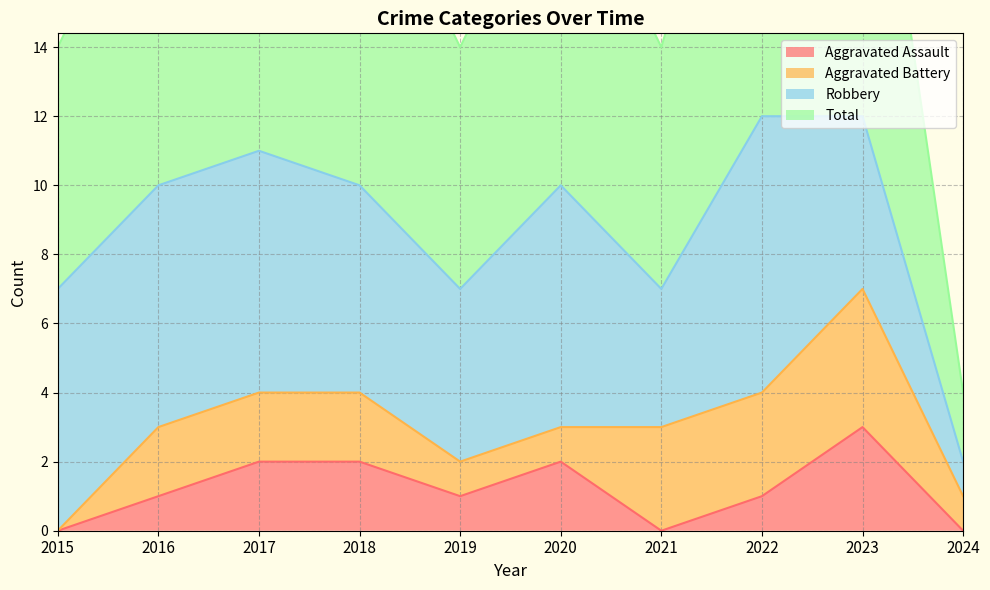

What is the sum of the Aggravated Assault values at 2018 and 2021?

2